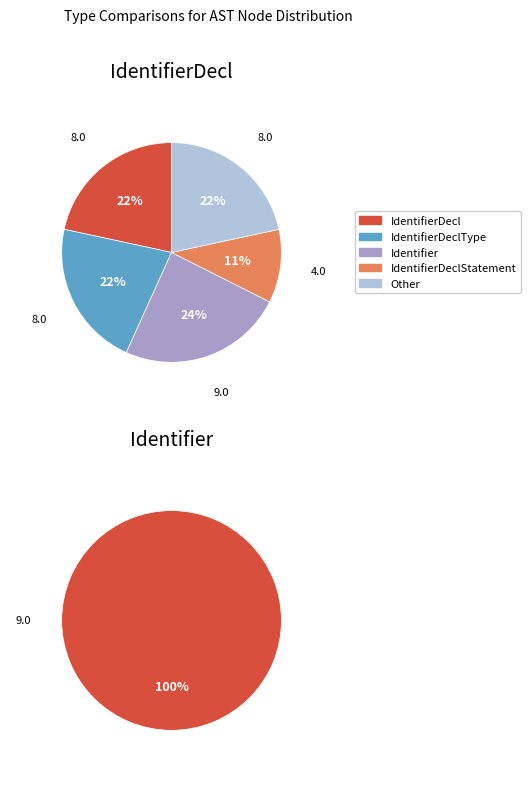

Does FunctionDef account for over 50% of the chart?

No